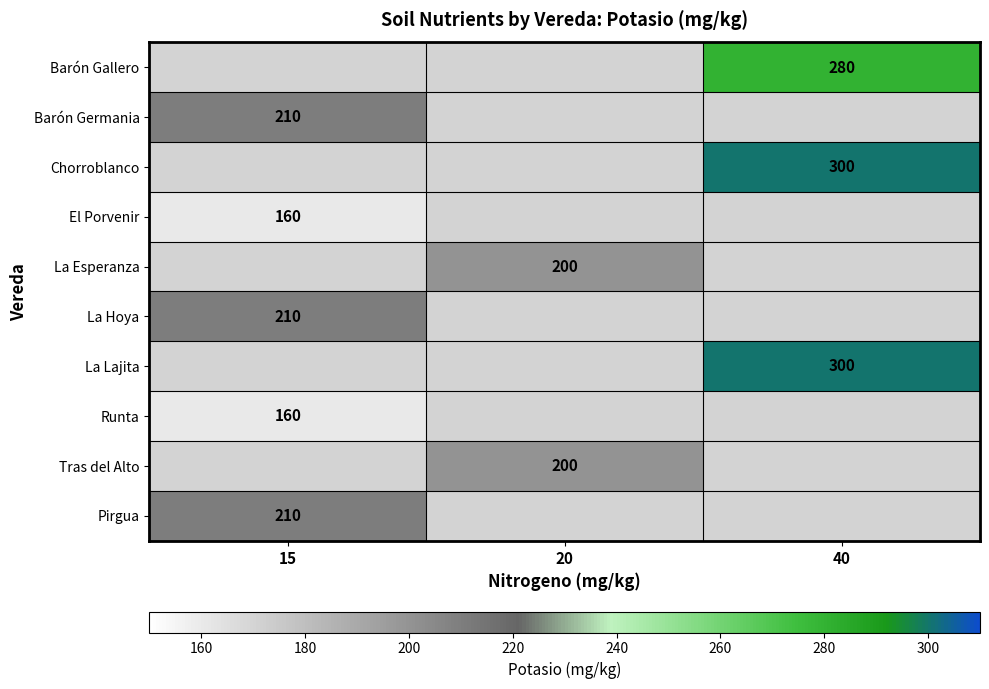

Between 40 and 15, which is larger?

15